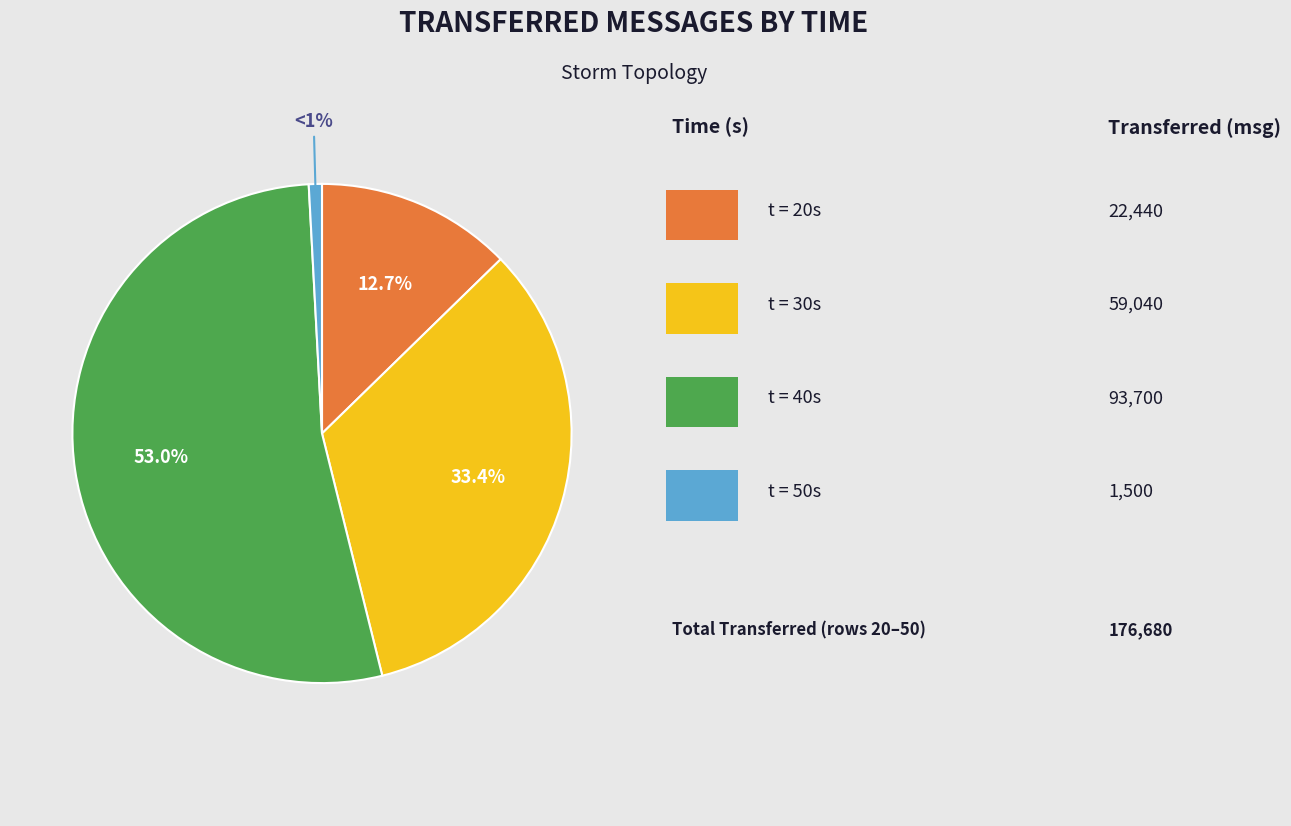

Is there a majority slice in this chart?

Yes